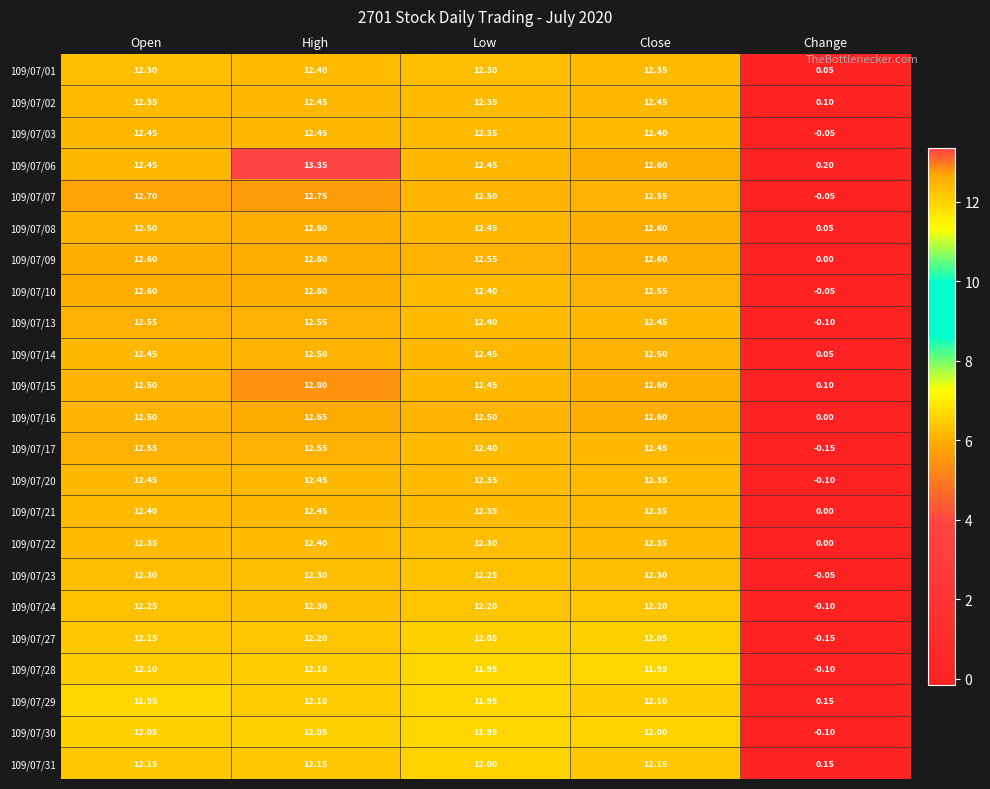

At which category is the sum across all series the highest?

High